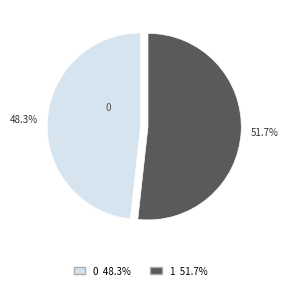

What is the majority slice?

1